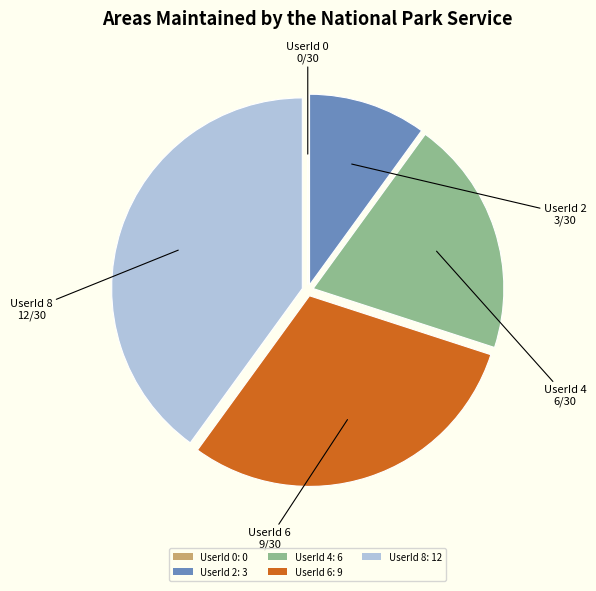

Is the sum of UserId 6: 9 and UserId 8: 12 greater than half?

Yes